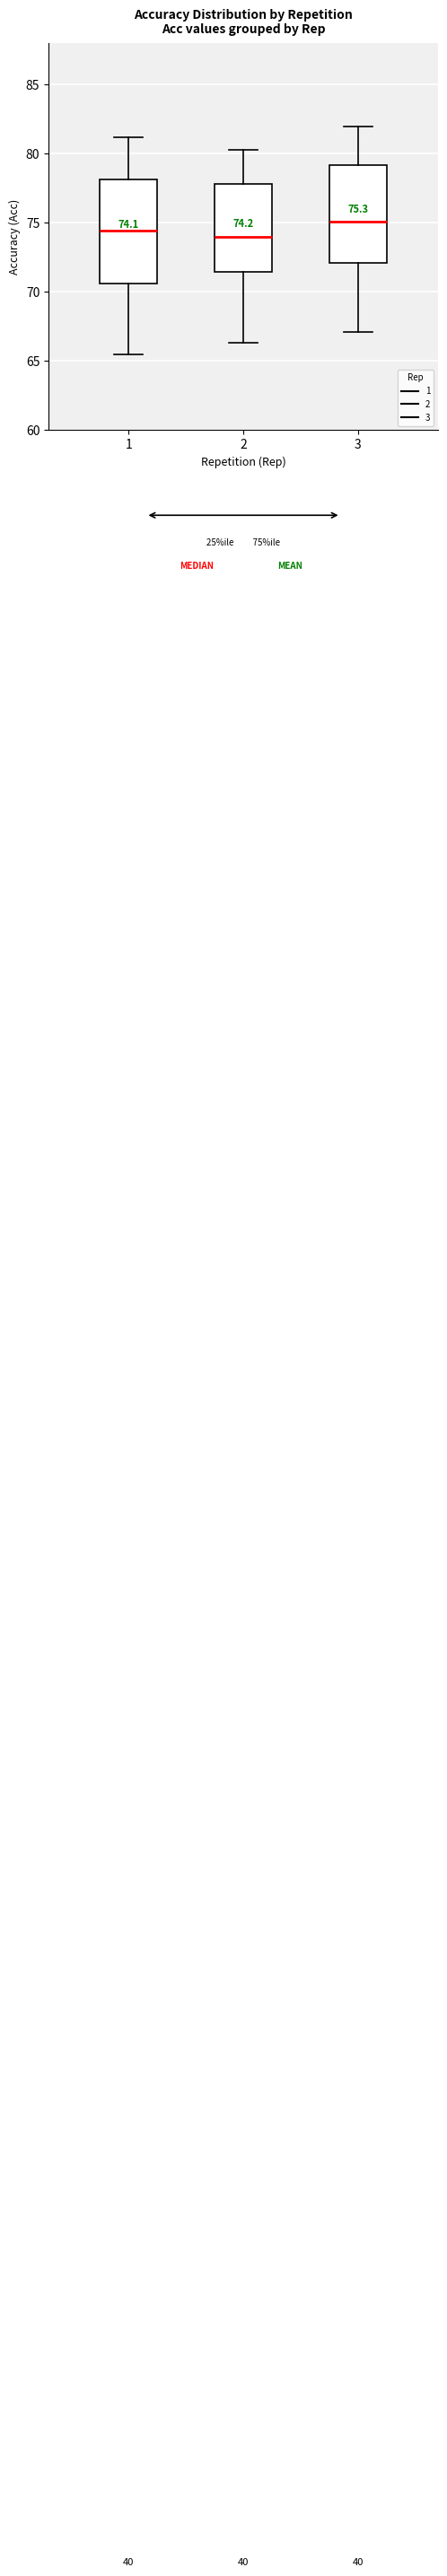

Which box has the highest median line?

3